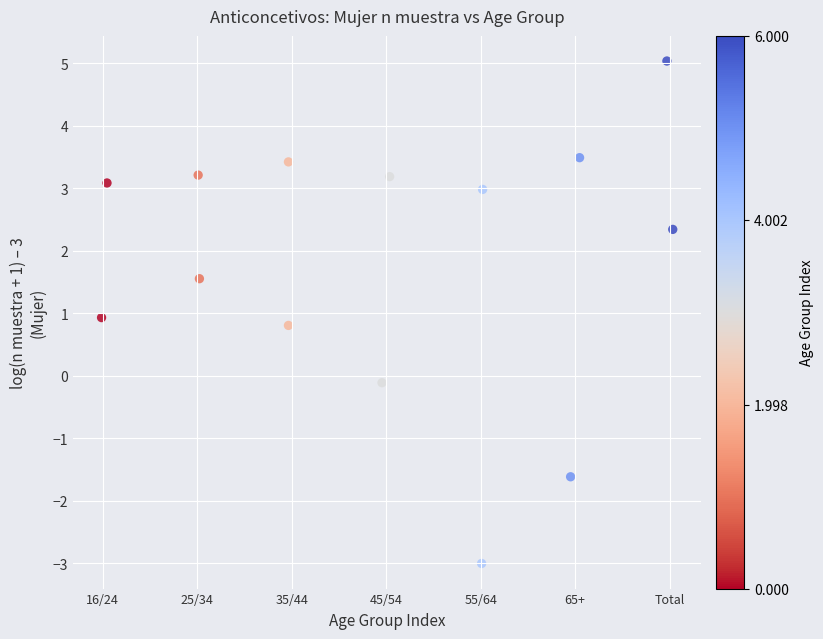

What is the range of X values (max minus min)?

6.0